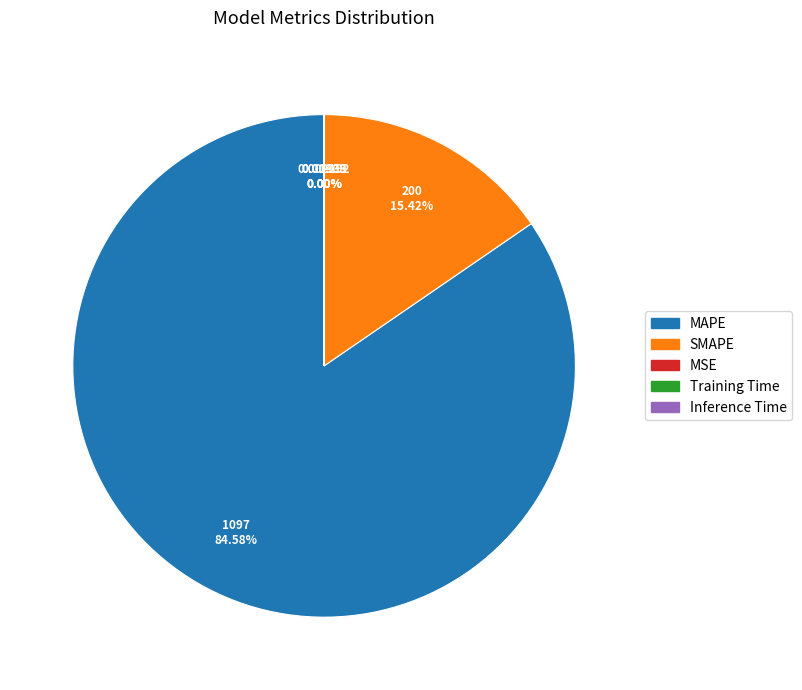

To the nearest percent, what is the average slice percentage?

20%